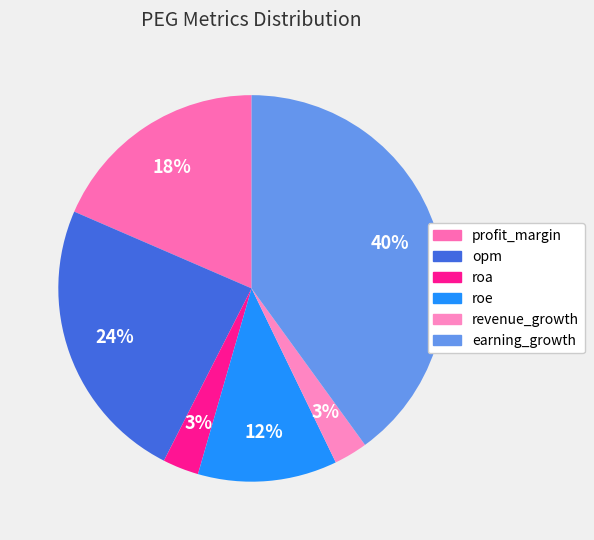

Rank the categories by value from highest to lowest.

earning_growth, opm, profit_margin, roe, roa, revenue_growth